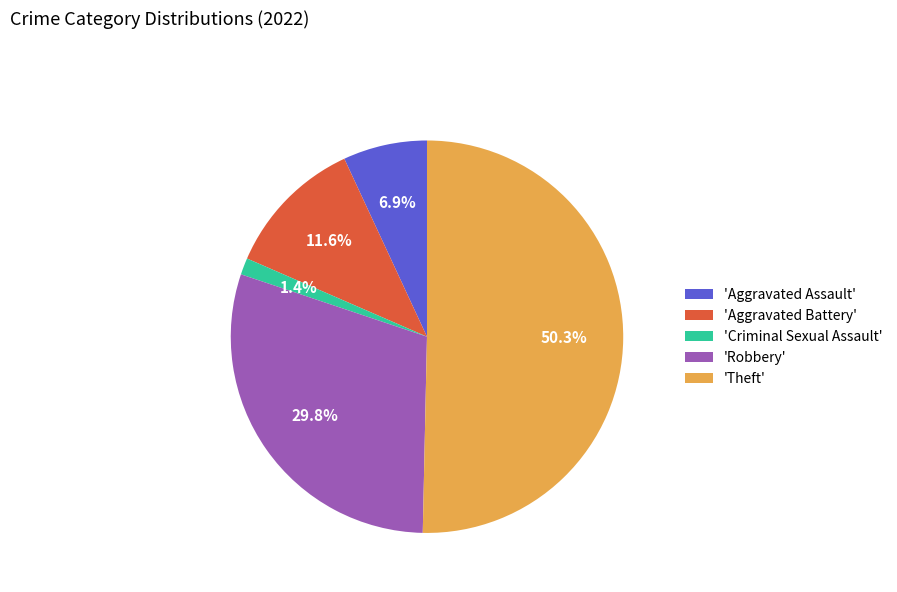

Which category accounts for the majority?

'Theft'